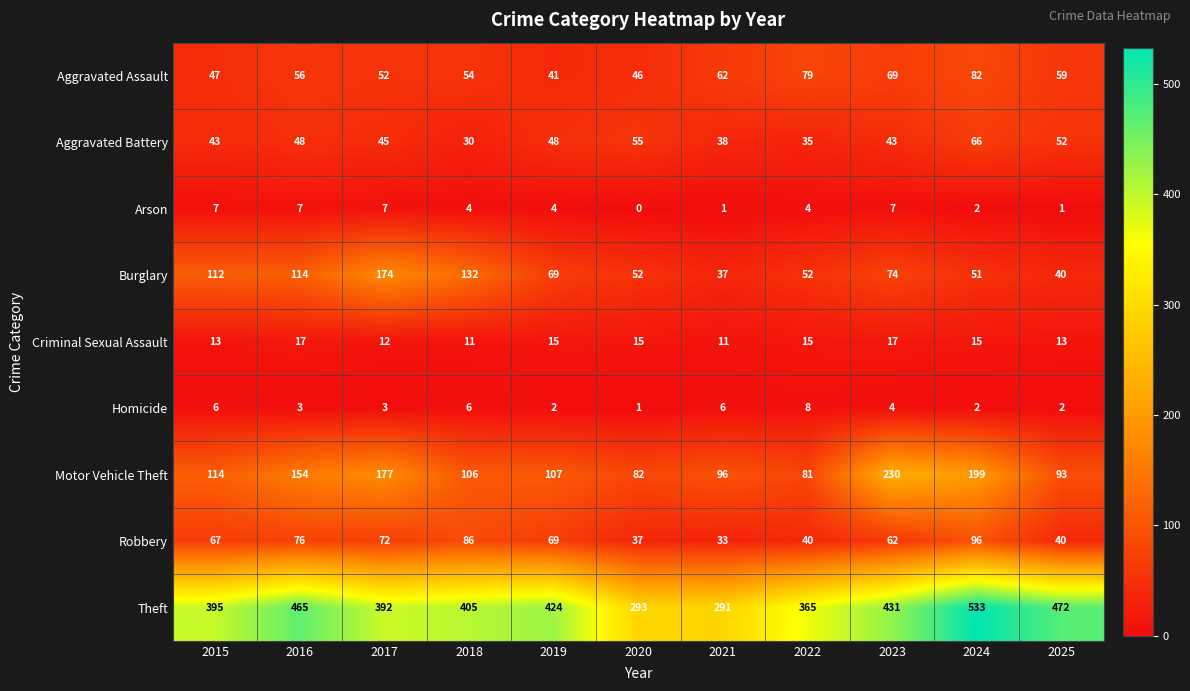

What is the approximate value of Motor Vehicle Theft at 2018?

106